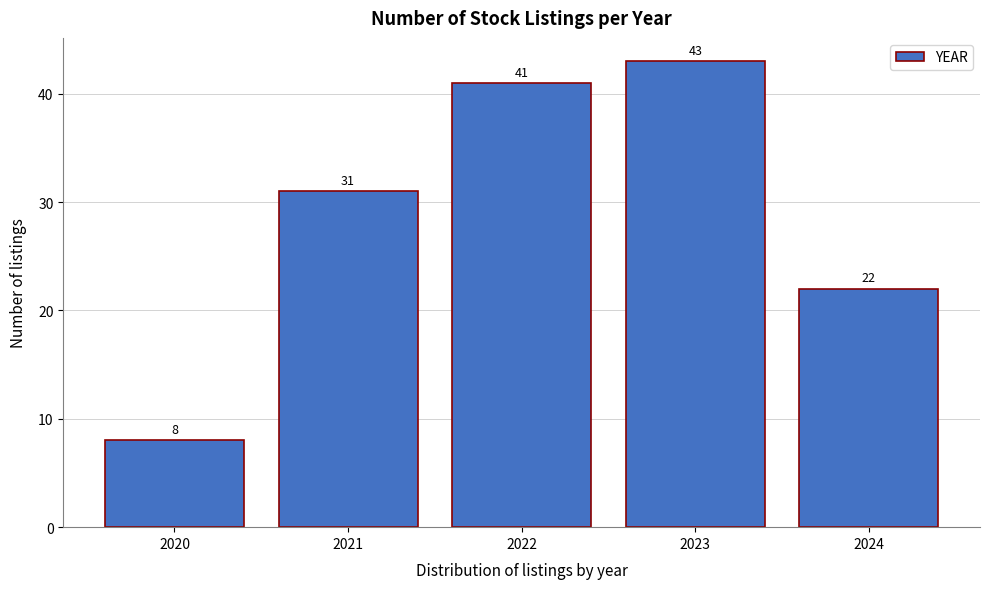

Reading left to right, extract all data points from this chart.

8	31	41	43	22